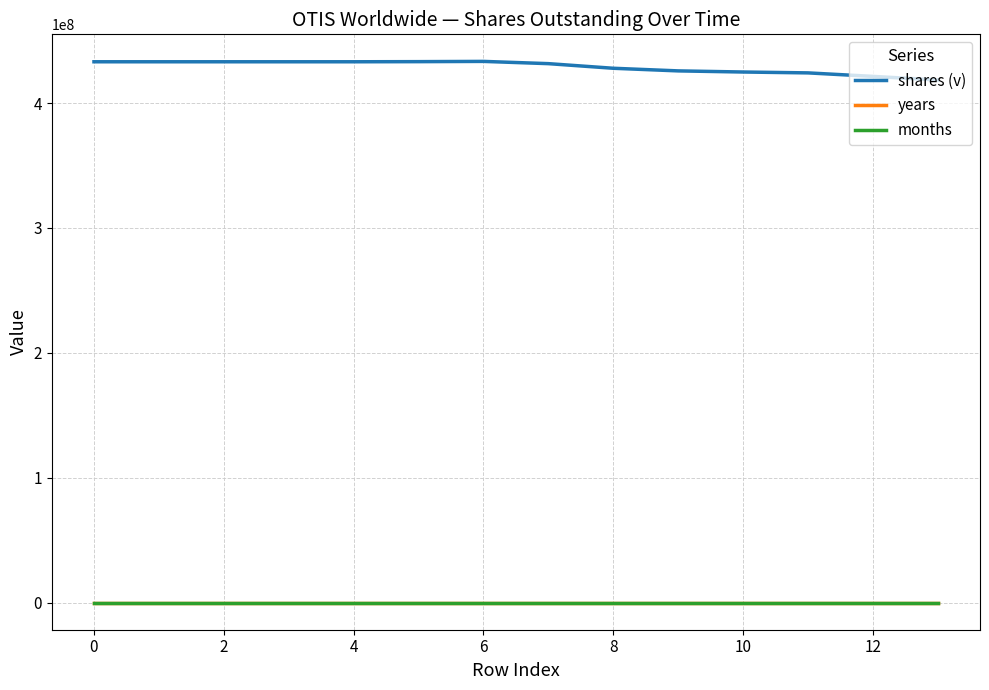

Which series has the largest total across all categories?

shares (v)